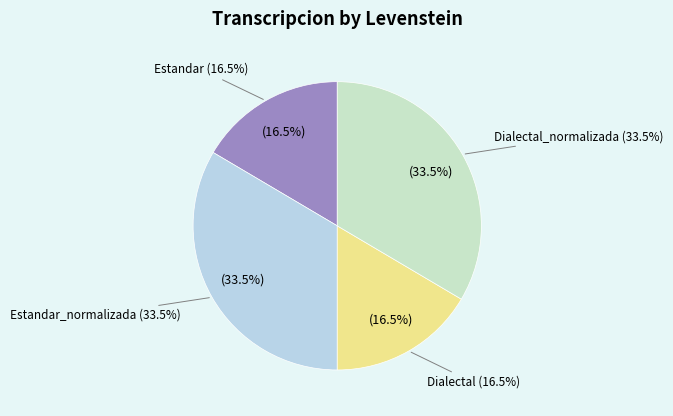

To the nearest percent, what portion does Dialectal_normalizada represent?

33%